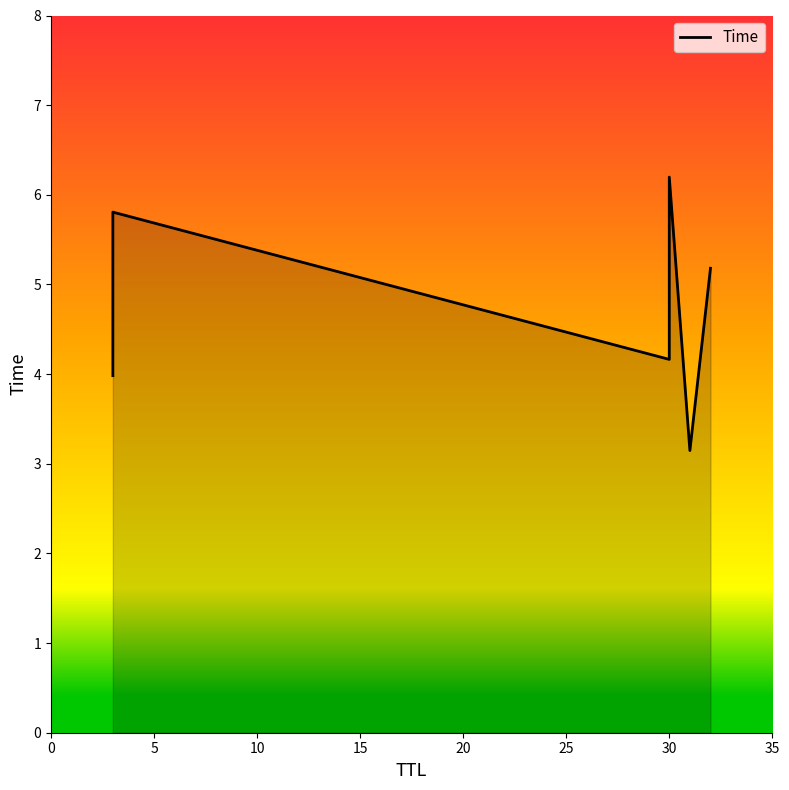

How many interior local peaks (higher than both neighbors) does the data have?

2